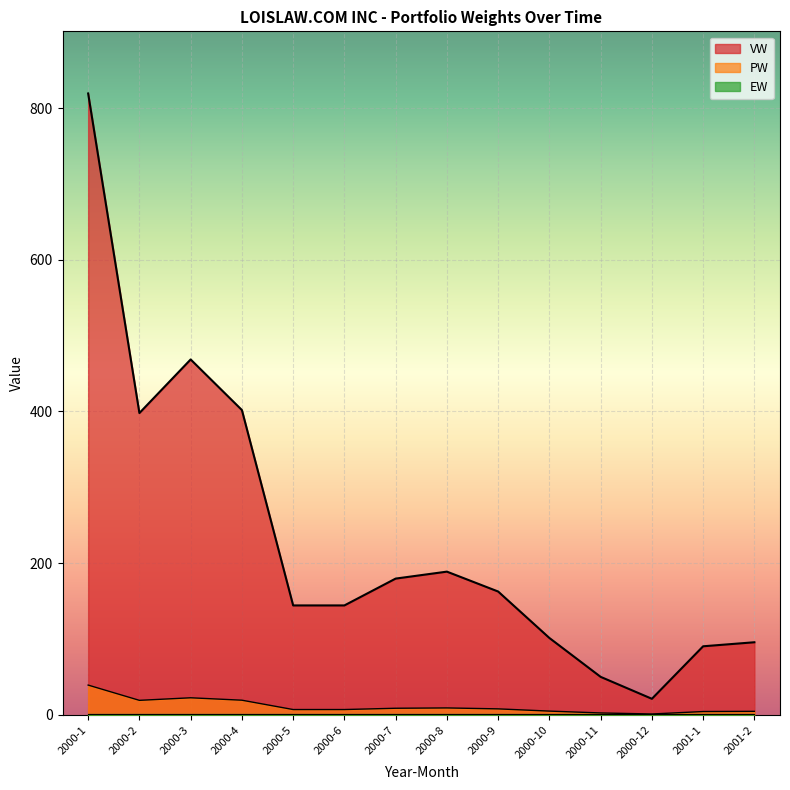

Which series has the largest range (max minus min)?

VW